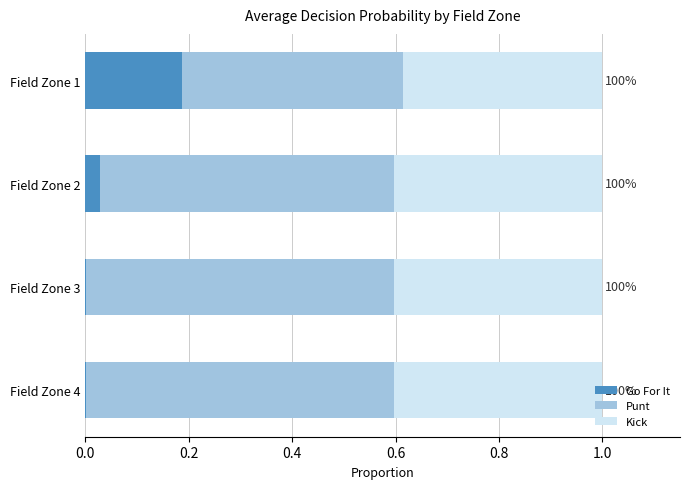

Which category has the highest value in the Go For It series?

Field Zone 1